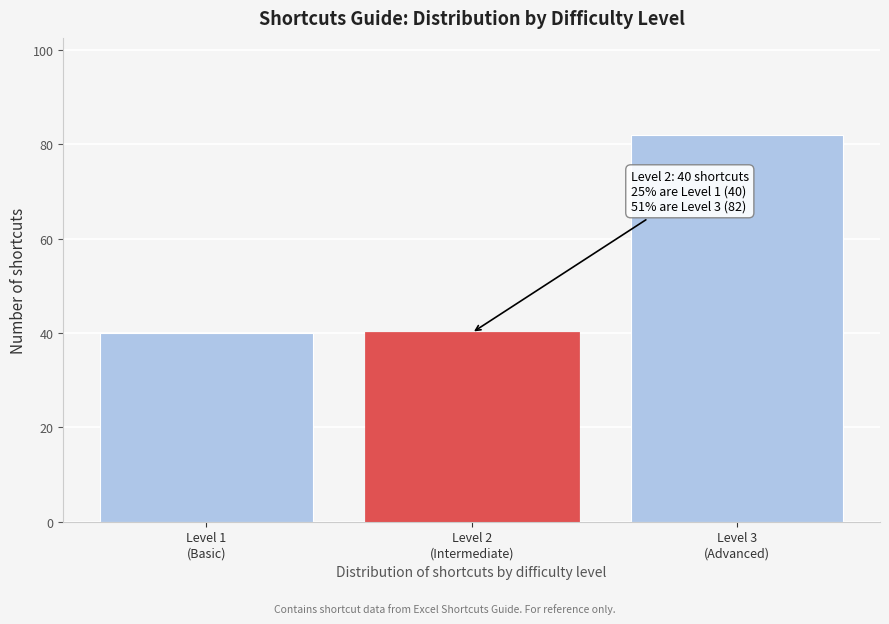

Reading right to left, transcribe all the data shown in this chart.

82	40	40